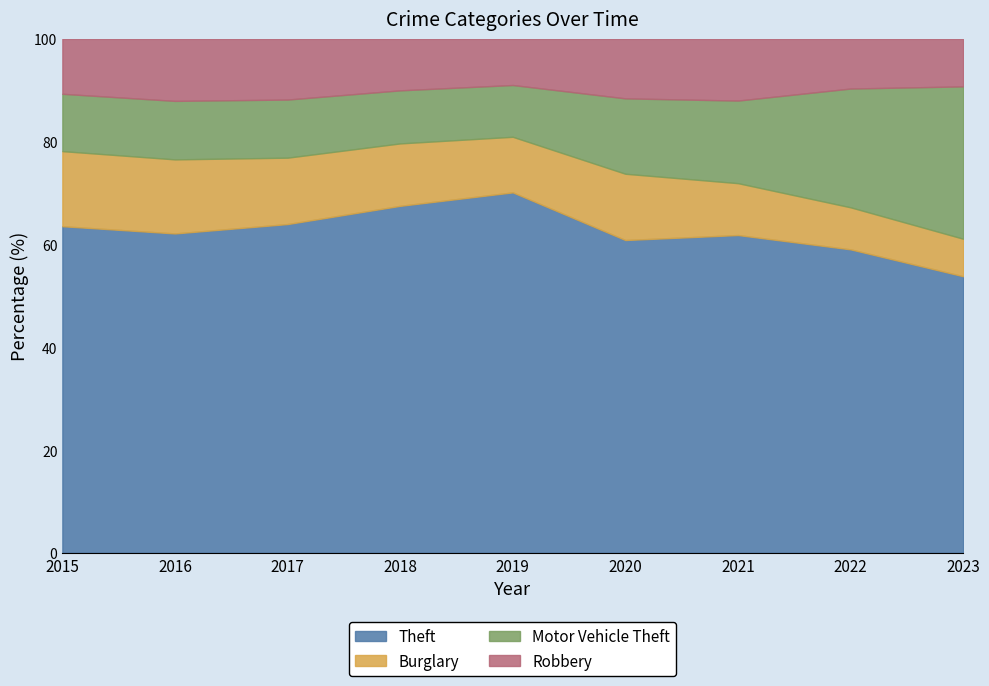

Where is the first local maximum for Motor Vehicle Theft?

2017